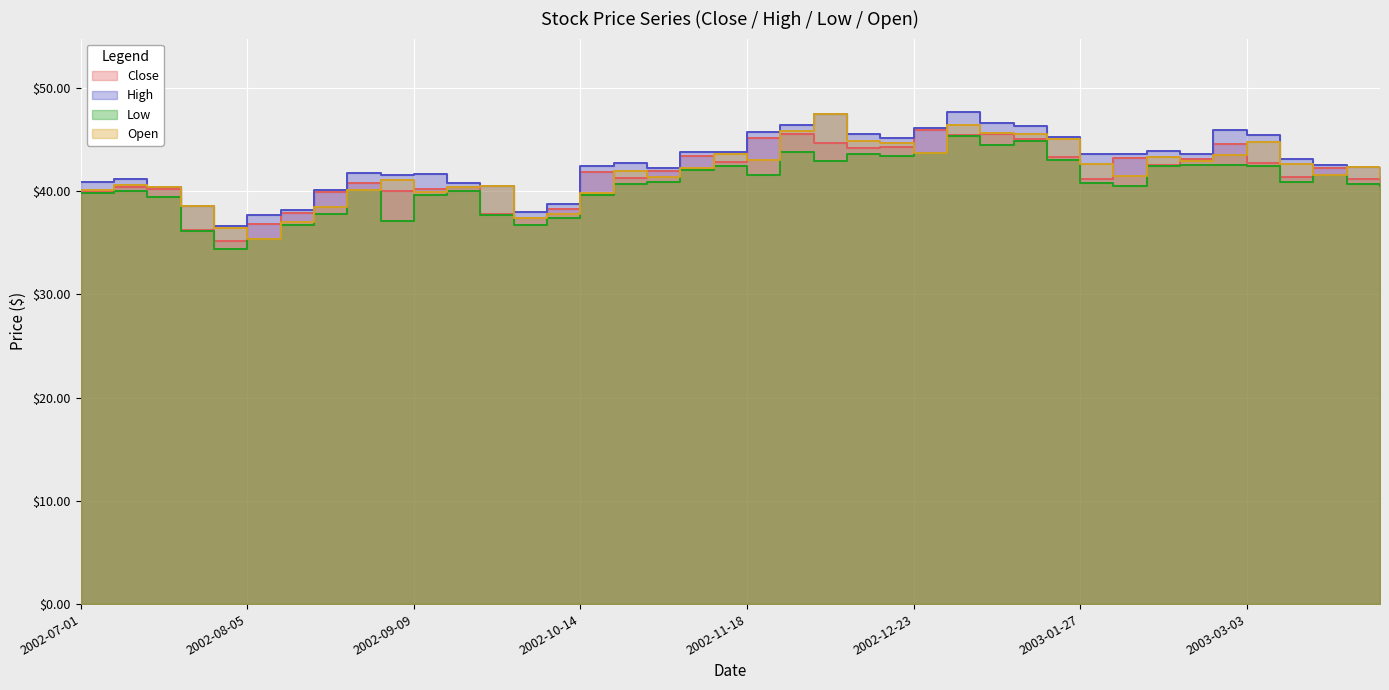

What is the value of the Open point at the 13th from the left?

40.5